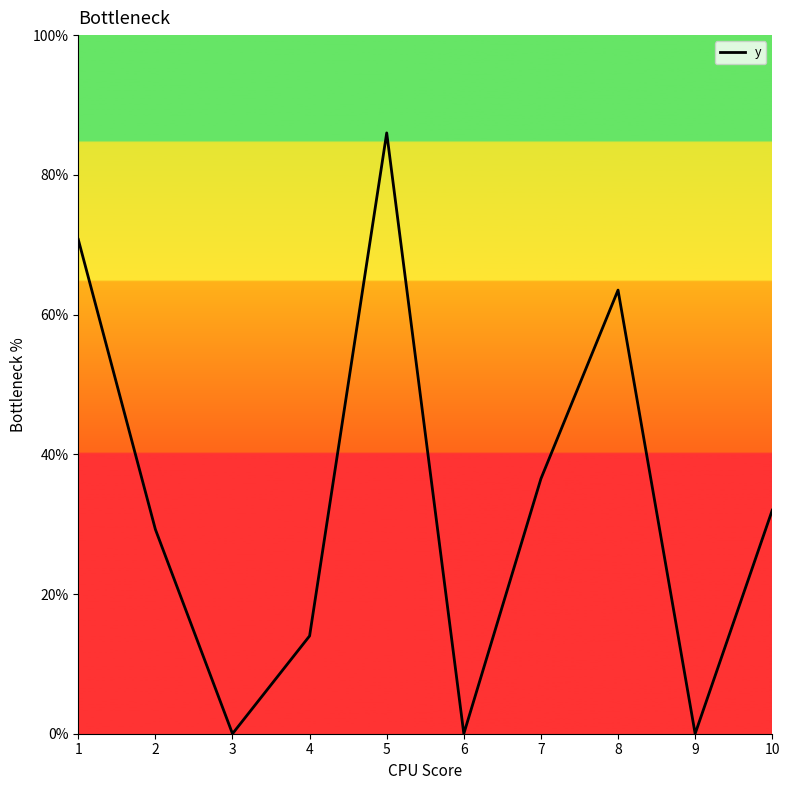

The chart shows a value of 86.0 at 5. True or false?

True